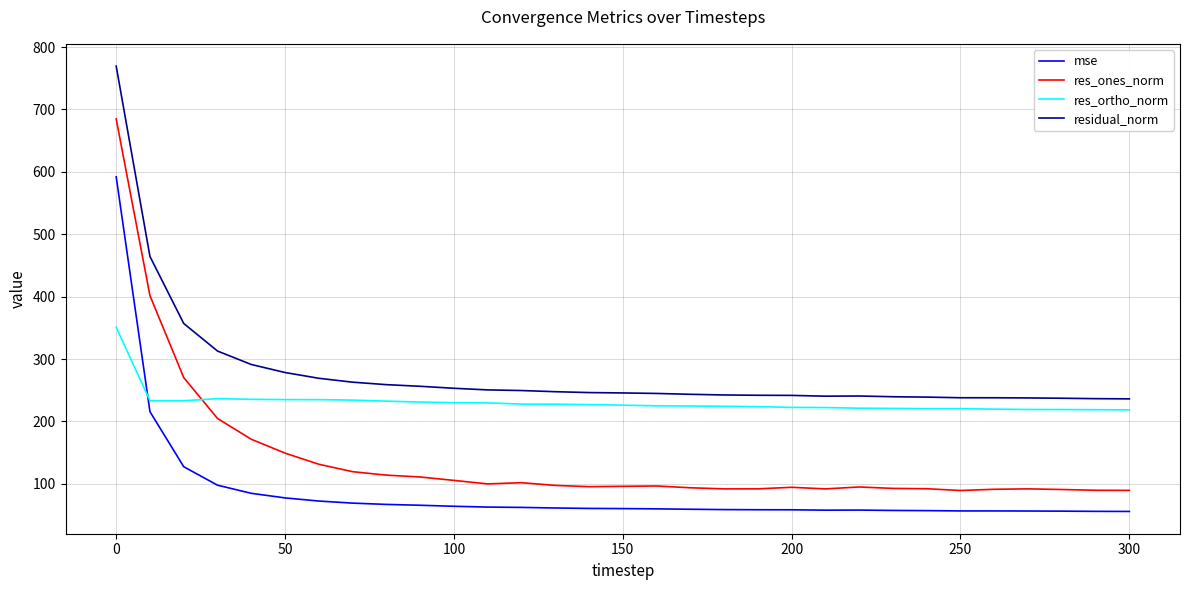

Which series has the largest range (max minus min)?

res_ones_norm